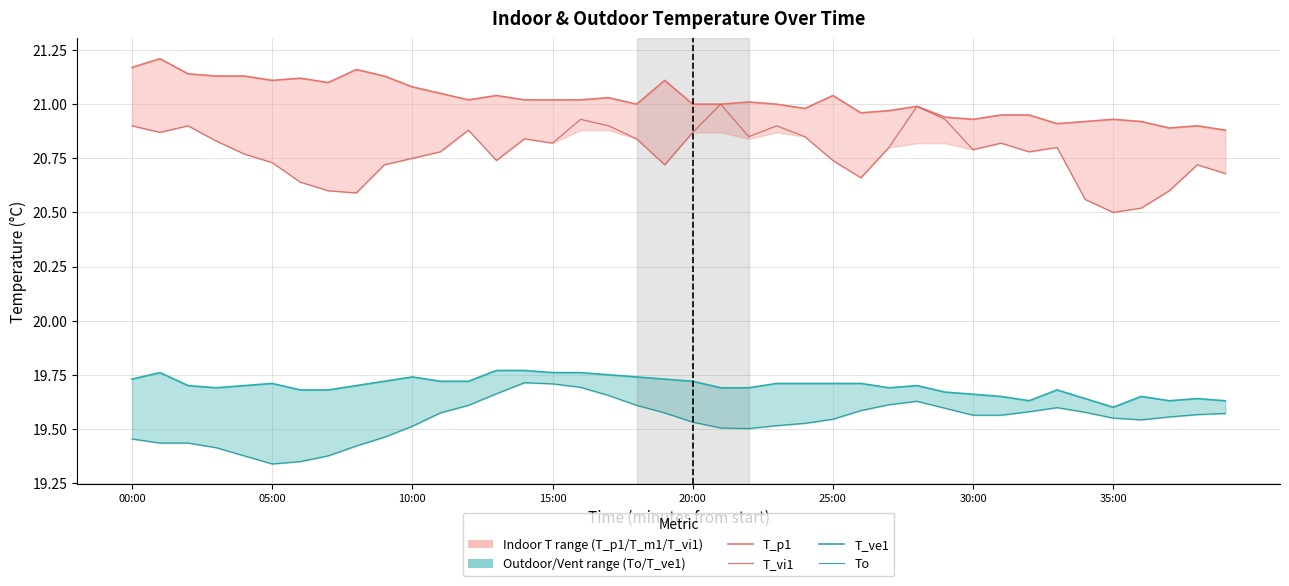

What is the average value of the T_vi1 series?

20.8